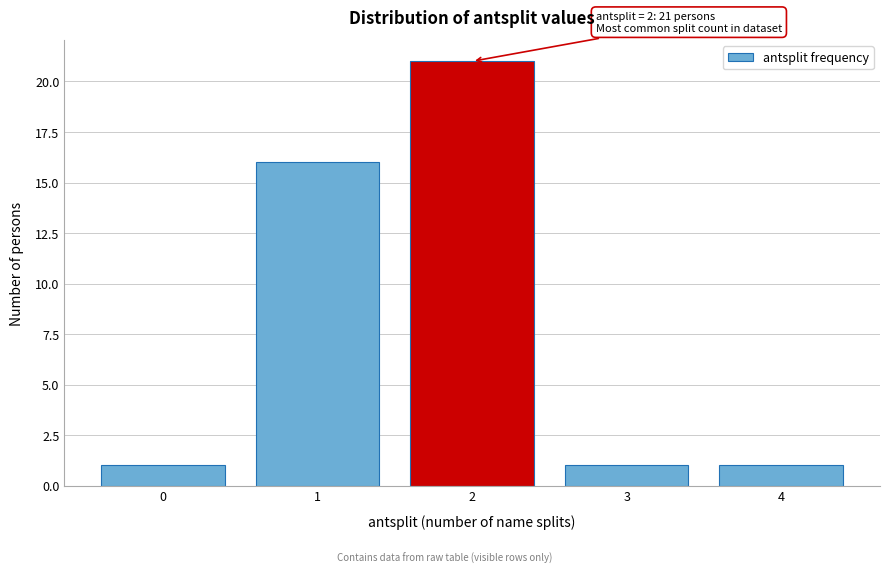

Reading left to right, extract all data points from this chart.

0=1	1=16	2=21	3=1	4=1